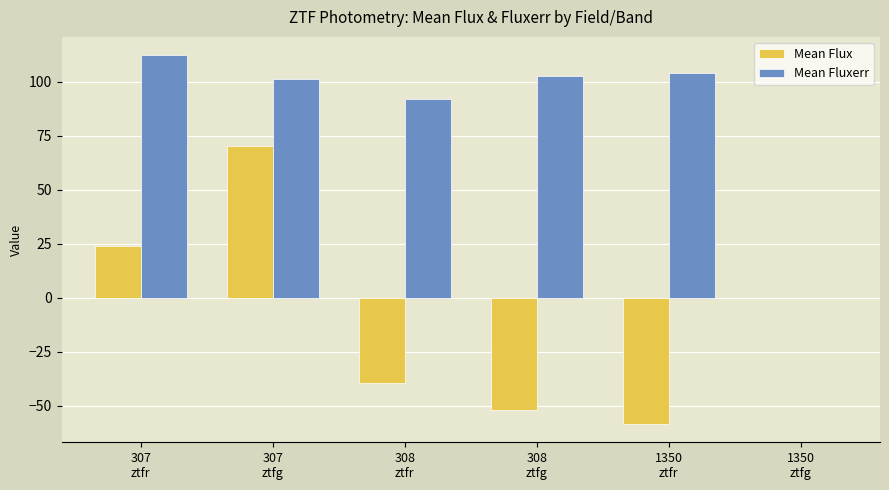

What are all the series names shown in the legend?

Mean Flux, Mean Fluxerr